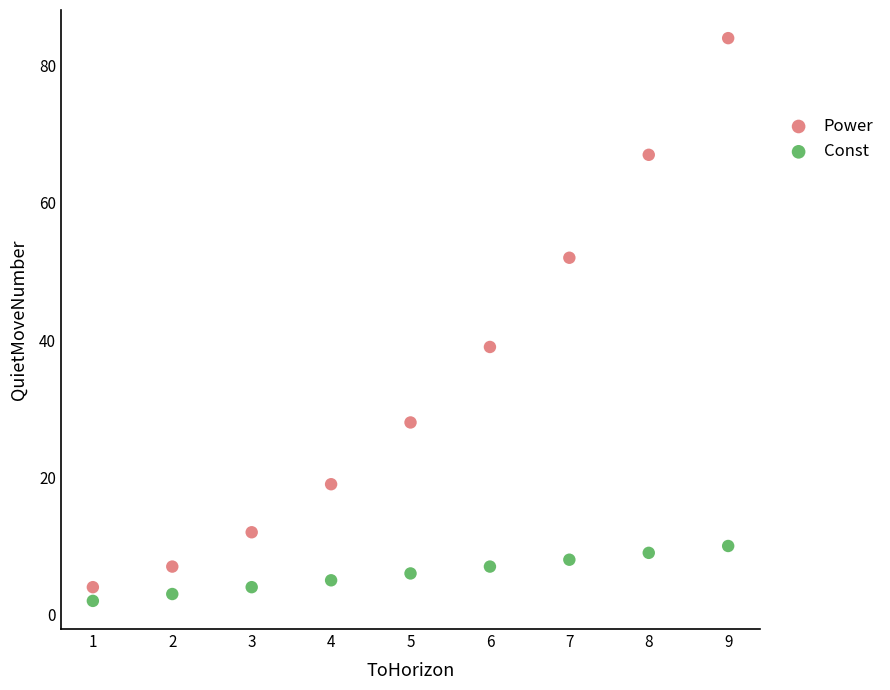

Which series has the widest spread of Y values?

Power